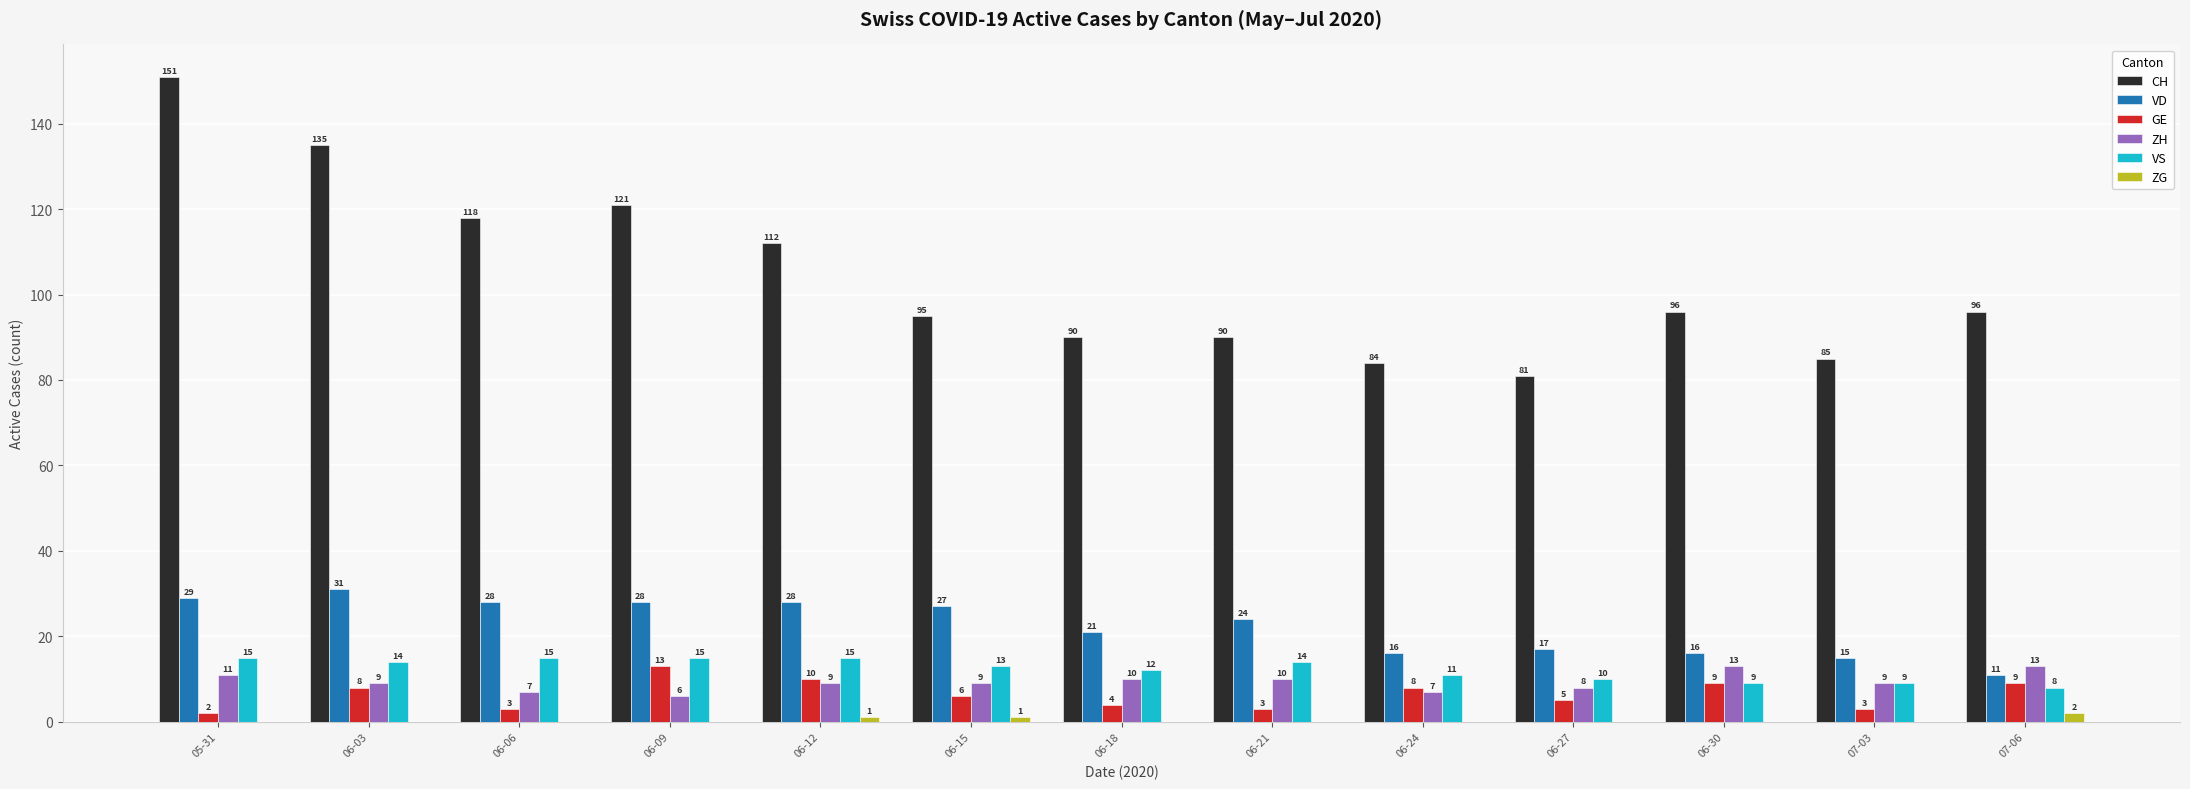

Reading left to right, list all the values displayed in this chart.

CH: 05-31=151	06-03=135	06-06=118	06-09=121	06-12=112	06-15=95	06-18=90	06-21=90	06-24=84	06-27=81	06-30=96	07-03=85	07-06=96
VD: 05-31=29	06-03=31	06-06=28	06-09=28	06-12=28	06-15=27	06-18=21	06-21=24	06-24=16	06-27=17	06-30=16	07-03=15	07-06=11
GE: 05-31=2	06-03=8	06-06=3	06-09=13	06-12=10	06-15=6	06-18=4	06-21=3	06-24=8	06-27=5	06-30=9	07-03=3	07-06=9
ZH: 05-31=11	06-03=9	06-06=7	06-09=6	06-12=9	06-15=9	06-18=10	06-21=10	06-24=7	06-27=8	06-30=13	07-03=9	07-06=13
VS: 05-31=15	06-03=14	06-06=15	06-09=15	06-12=15	06-15=13	06-18=12	06-21=14	06-24=11	06-27=10	06-30=9	07-03=9	07-06=8
ZG: 05-31=0	06-03=0	06-06=0	06-09=0	06-12=1	06-15=1	06-18=0	06-21=0	06-24=0	06-27=0	06-30=0	07-03=0	07-06=2